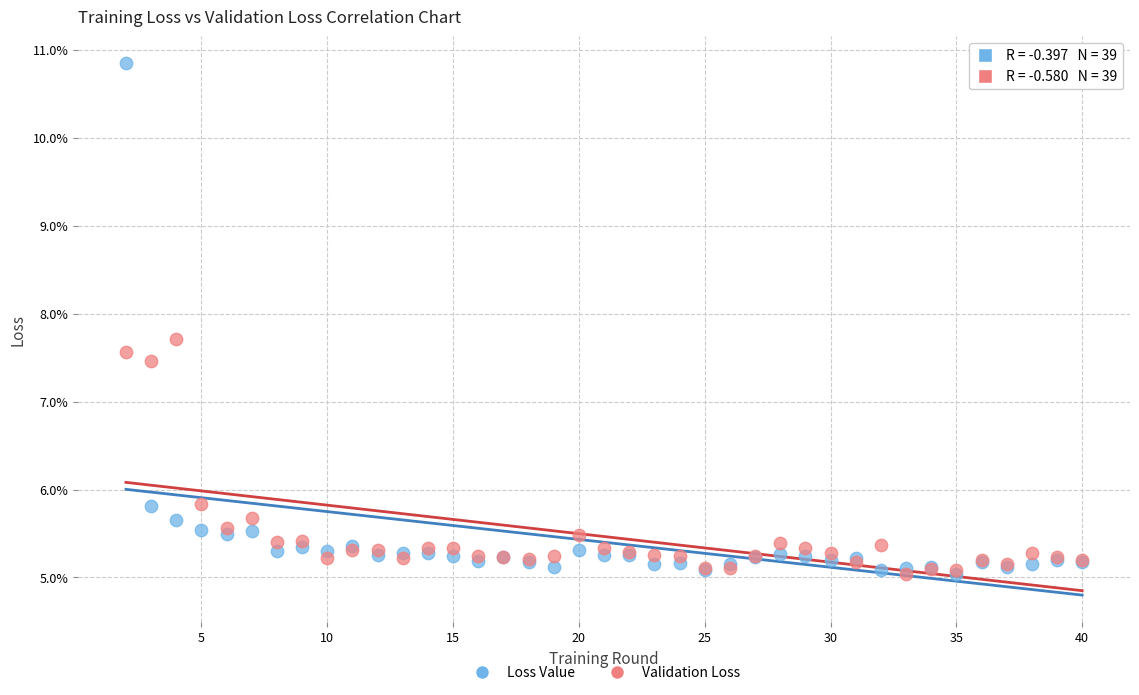

What are all the series names shown in the legend?

Loss Value, Validation Loss